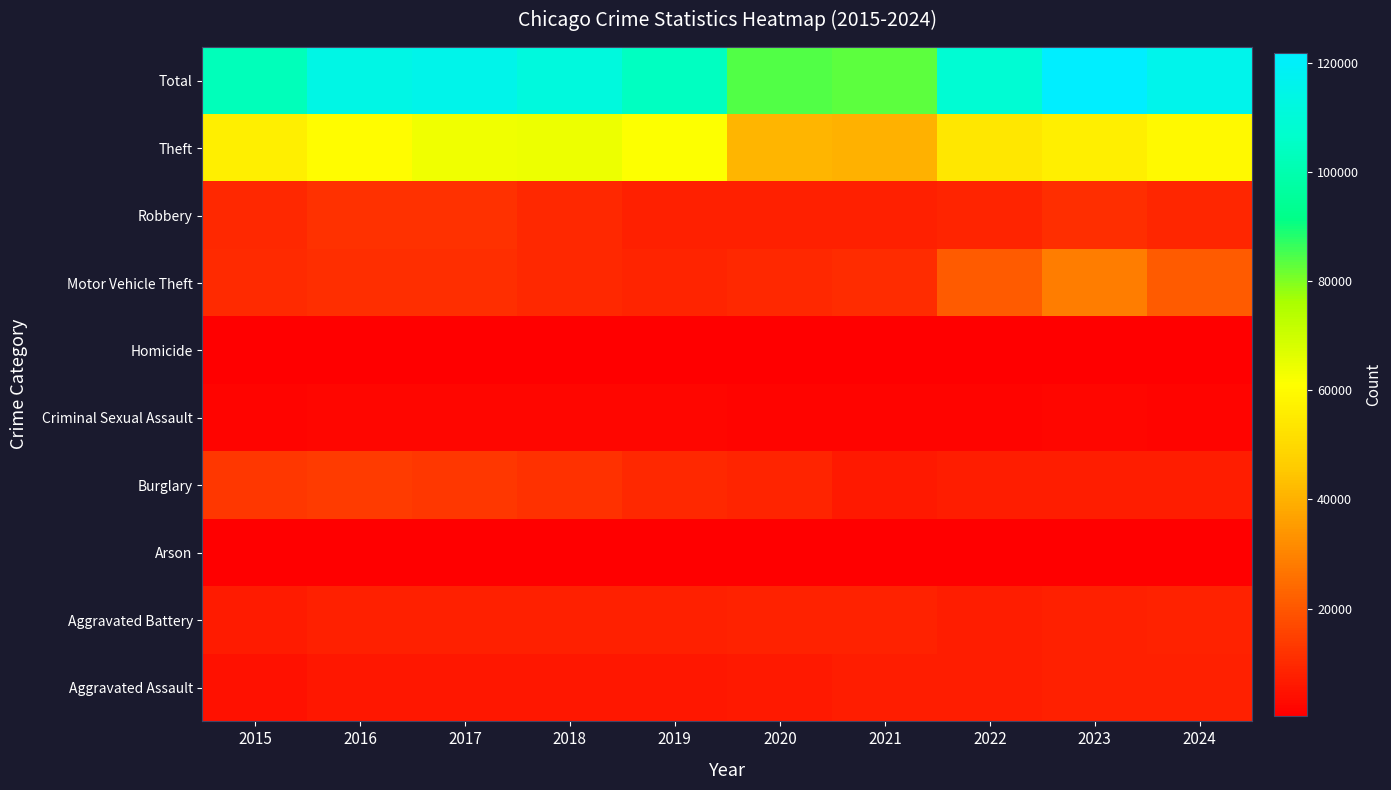

Reading left to right, extract all data points from this chart.

Aggravated Assault: 2015=4412	2016=5608	2017=5719	2018=5899	2019=5735	2020=6180	2021=7111	2022=7153	2023=7549	2024=7769
Aggravated Battery: 2015=6901	2016=7944	2017=7736	2018=7611	2019=7719	2020=8218	2021=8212	2022=7364	2023=7936	2024=8026
Arson: 2015=440	2016=510	2017=442	2018=368	2019=371	2020=582	2021=519	2022=417	2023=504	2024=468
Burglary: 2015=12939	2016=13996	2017=12835	2018=11534	2019=9470	2020=8623	2021=6516	2022=7448	2023=7342	2024=7443
Criminal Sexual Assault: 2015=1679	2016=1834	2017=1955	2018=2013	2019=1900	2020=1473	2021=1720	2022=1788	2023=1828	2024=1688
Homicide: 2015=488	2016=770	2017=668	2018=583	2019=491	2020=773	2021=799	2022=714	2023=619	2024=575
Motor Vehicle Theft: 2015=9888	2016=11060	2017=11126	2018=9805	2019=8825	2020=9764	2021=10381	2022=20897	2023=28742	2024=21234
Robbery: 2015=9406	2016=11691	2017=11677	2018=9464	2019=7825	2020=7739	2021=7749	2022=8777	2023=10845	2024=8958
Theft: 2015=56441	2016=60604	2017=63490	2018=64257	2019=61504	2020=40862	2021=40120	2022=54121	2023=56491	2024=59599
Total: 2015=102594	2016=114017	2017=115648	2018=111534	2019=103840	2020=84214	2021=83127	2022=108679	2023=121856	2024=115760